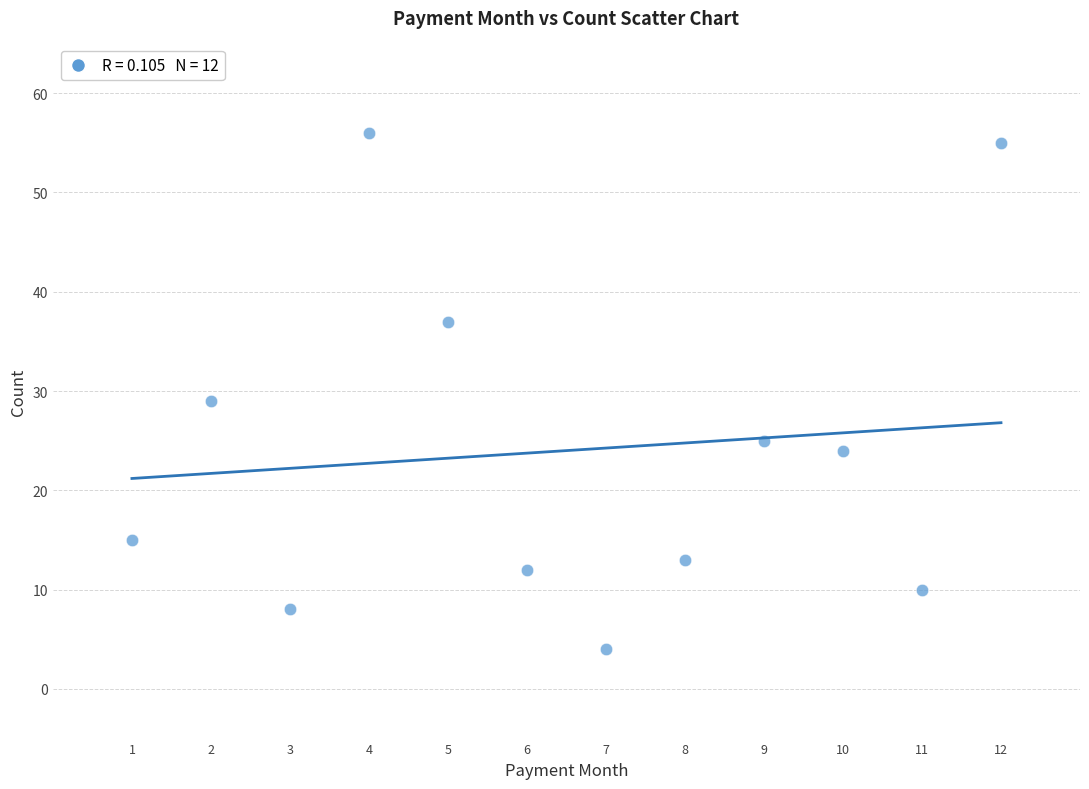

What is the range of Y values (max minus min)?

52